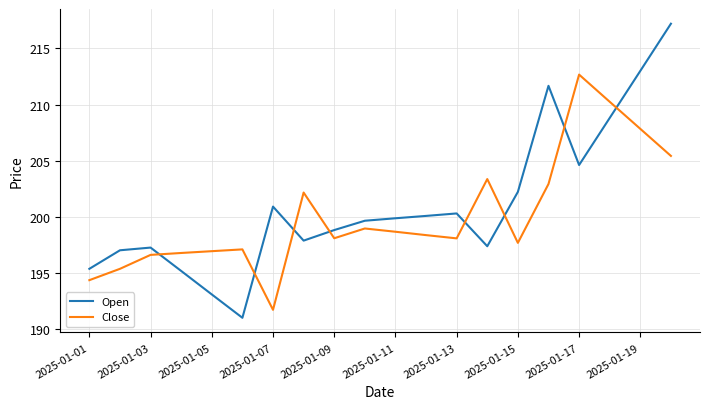

What are all the series names shown in the legend?

Open, Close